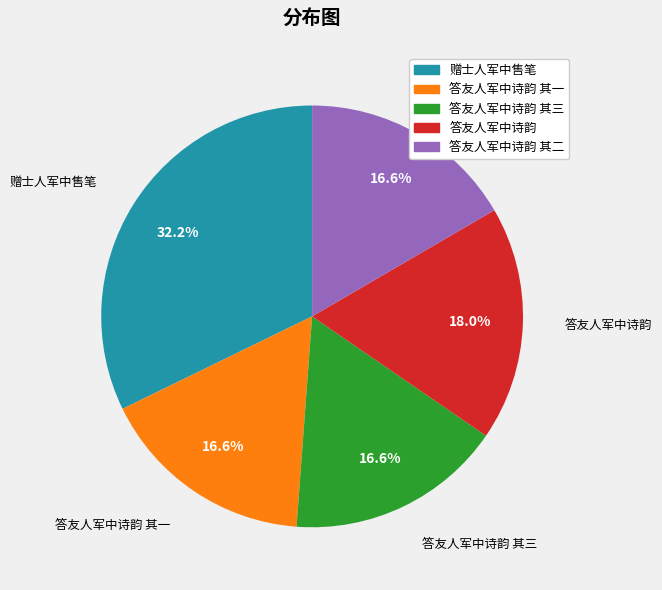

Does any single category account for the majority?

No